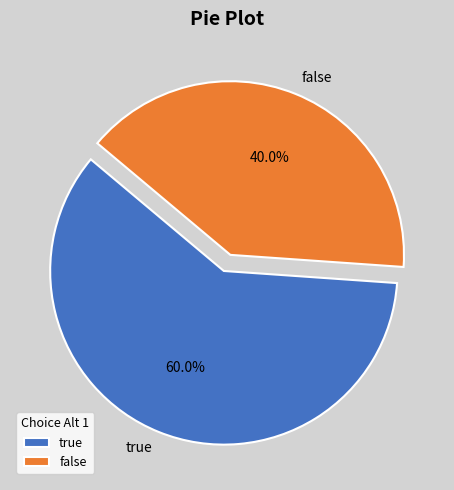

How many segments does this pie chart have?

2